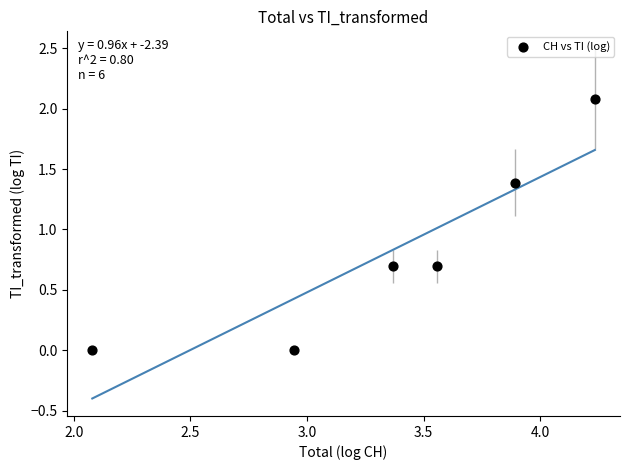

What is the average Y value?

0.8